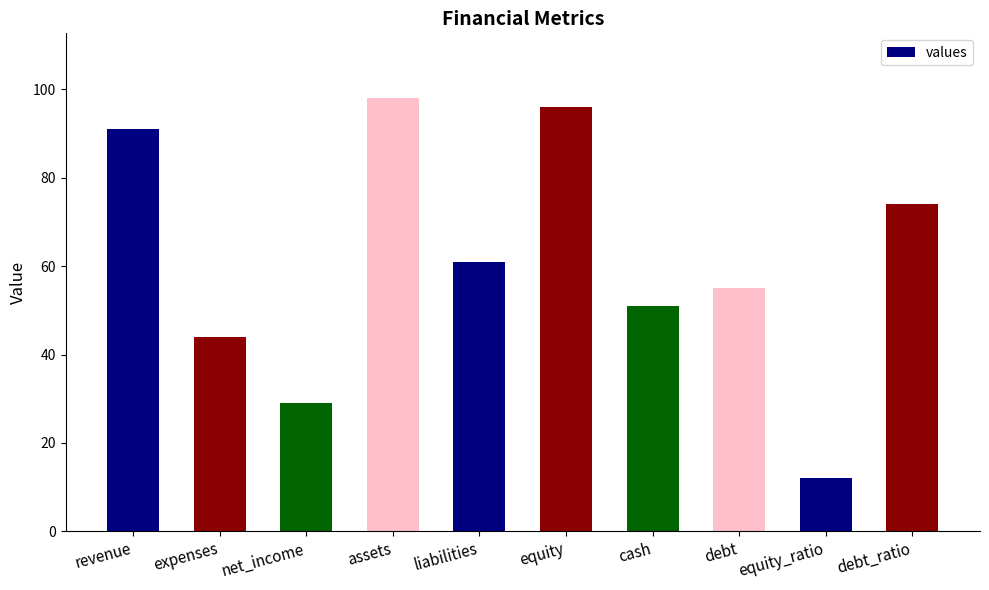

Reading left to right, list all the values displayed in this chart.

revenue=91	expenses=44	net_income=29	assets=98	liabilities=61	equity=96	cash=51	debt=55	equity_ratio=12	debt_ratio=74